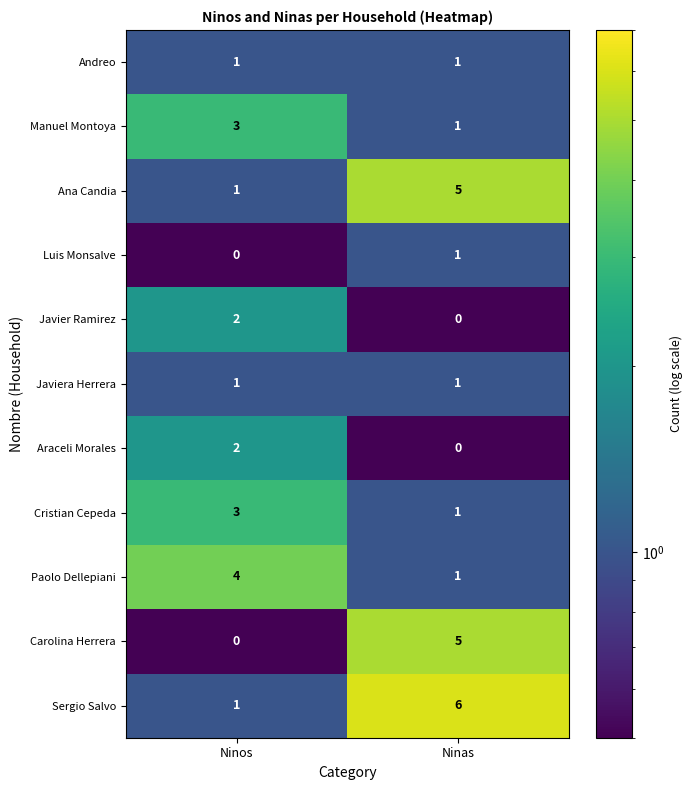

What is the difference between the Sergio Salvo values at Ninas and Ninos?

5